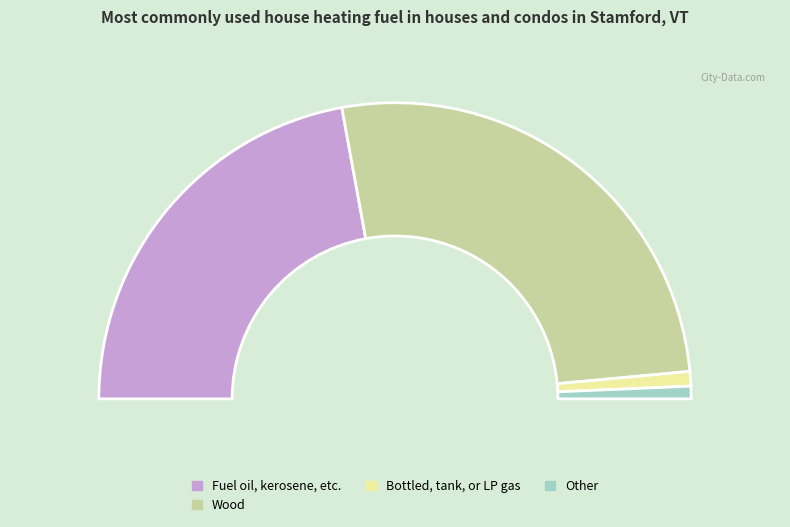

What percentage is the 2 slice, to the nearest percent?

44%